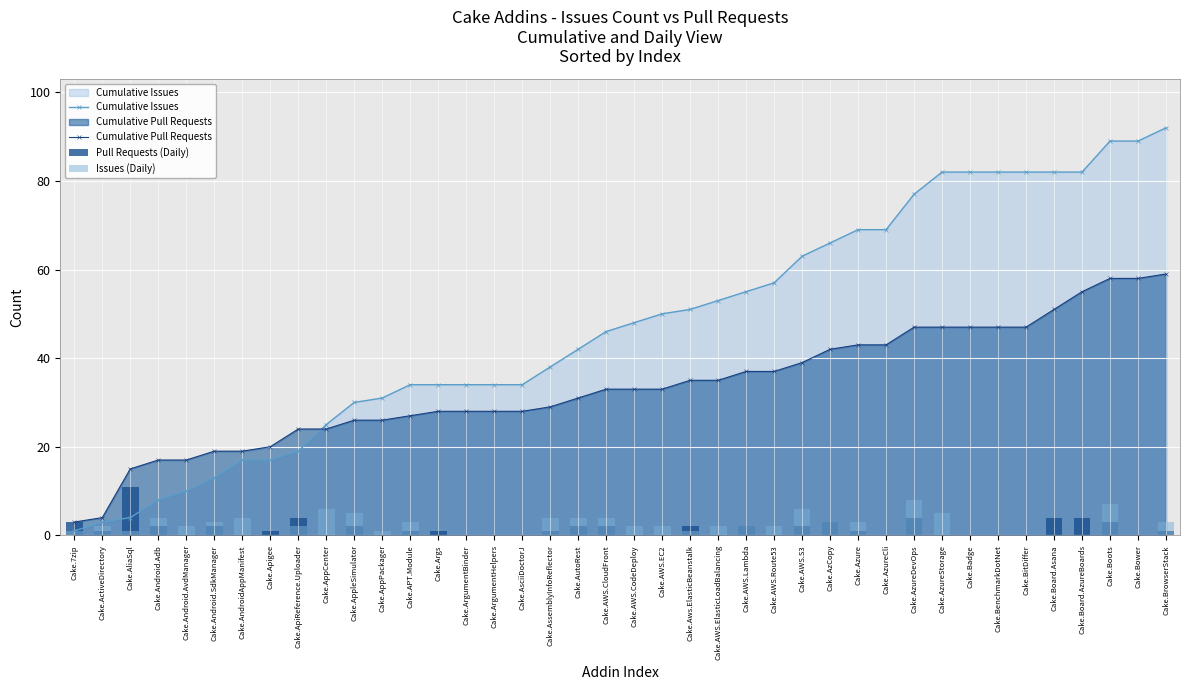

True or false: Cumulative Issues has a value of 82 at Cake.AzureStorage.

True